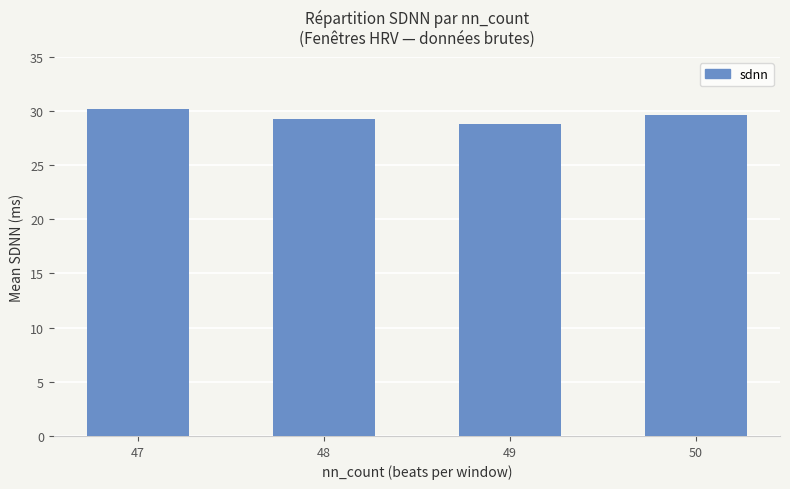

At which category does the chart reach its peak across all series?

47